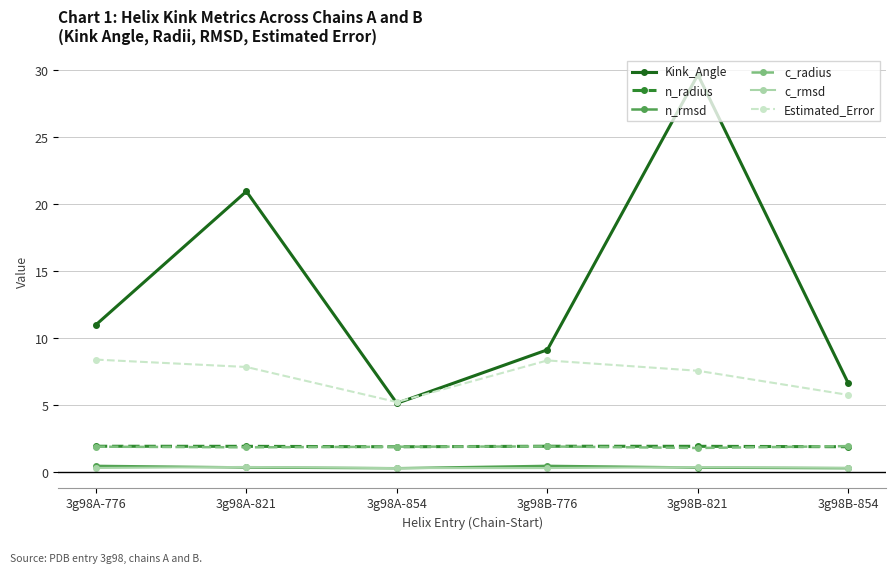

What is the total value across all series at 3g98A-854?

14.7